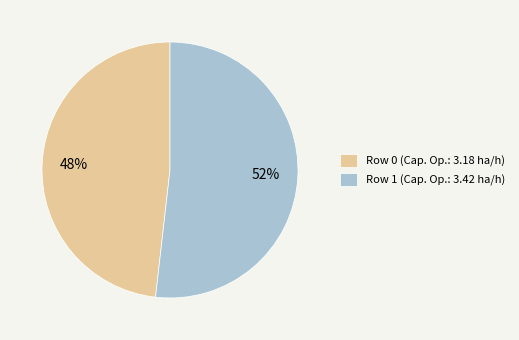

True or false: Row 0 accounts for 36% of the total.

False